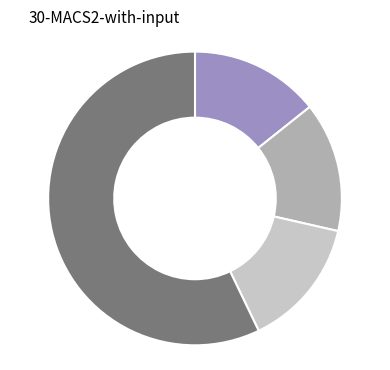

Is there any slice that represents more than half of the pie?

Yes